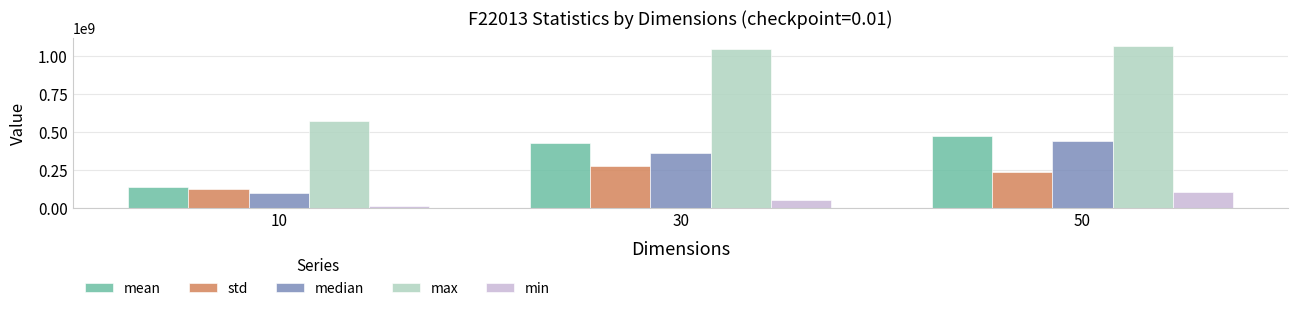

What is the difference between the highest and lowest values at 10?

564049526.6